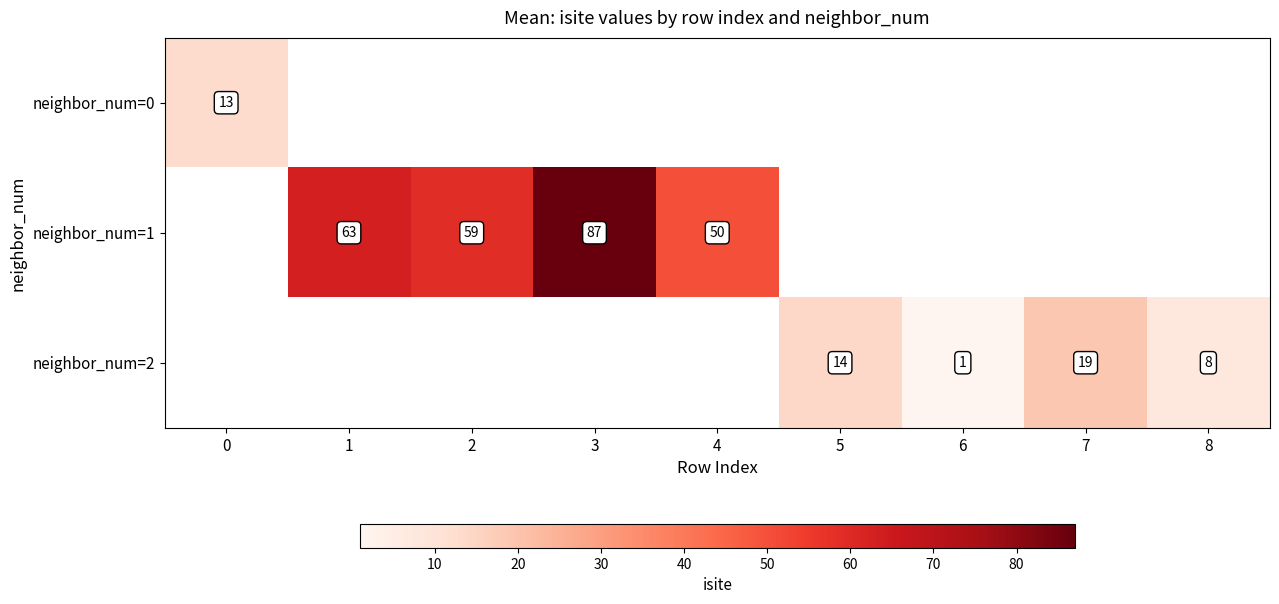

How many series are shown in this chart?

3